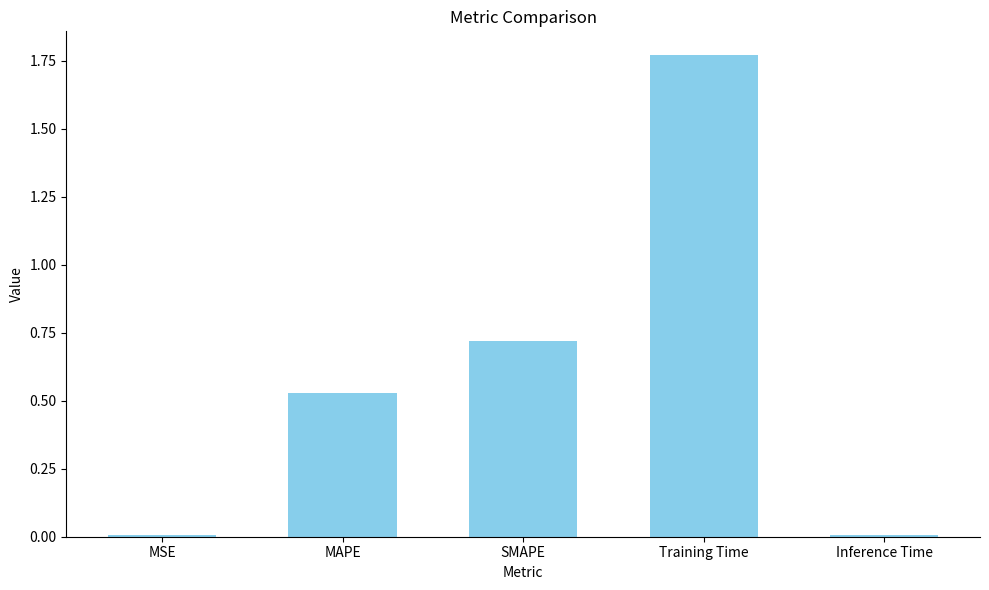

Does the chart contain stacked bars?

No